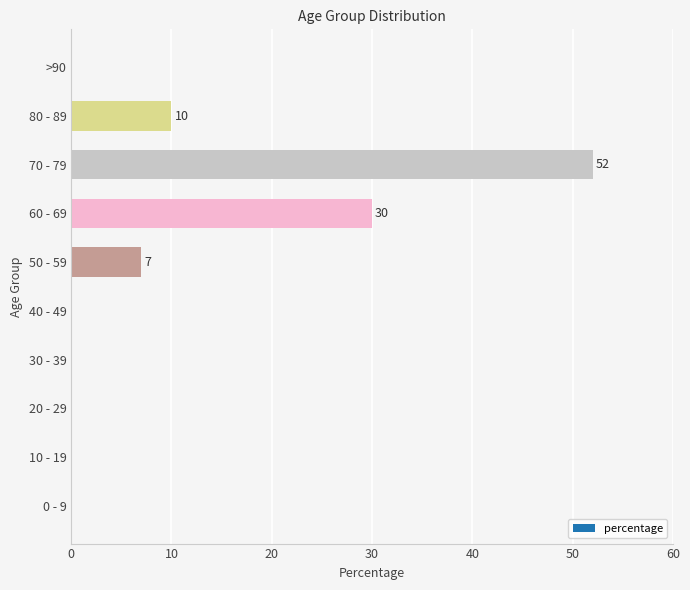

Are the bars grouped side by side (vs. stacked)?

No